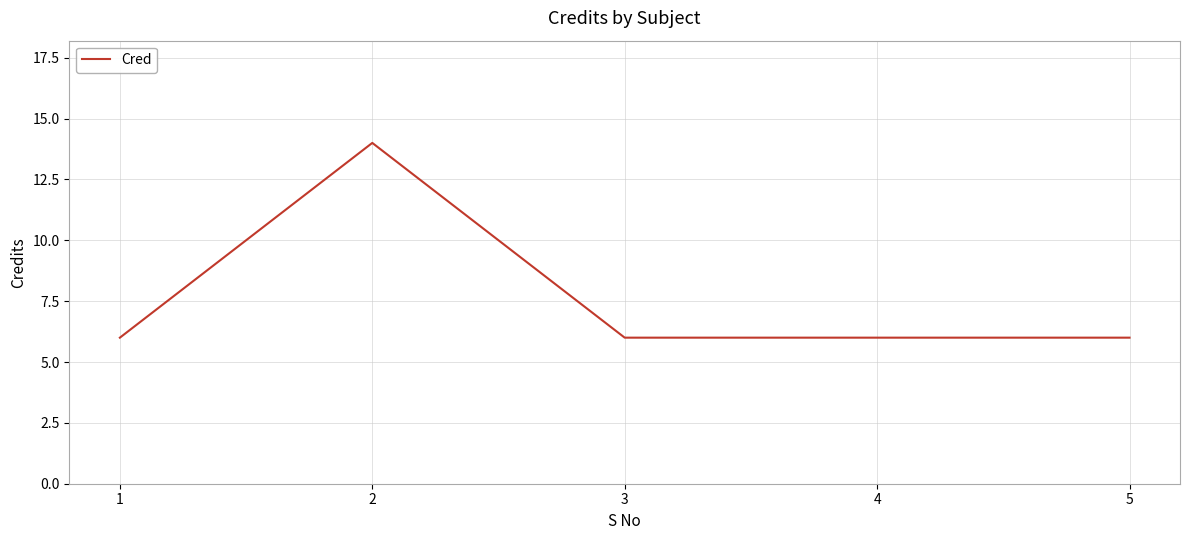

Reading left to right, transcribe all the data shown in this chart.

1=6	2=14	3=6	4=6	5=6